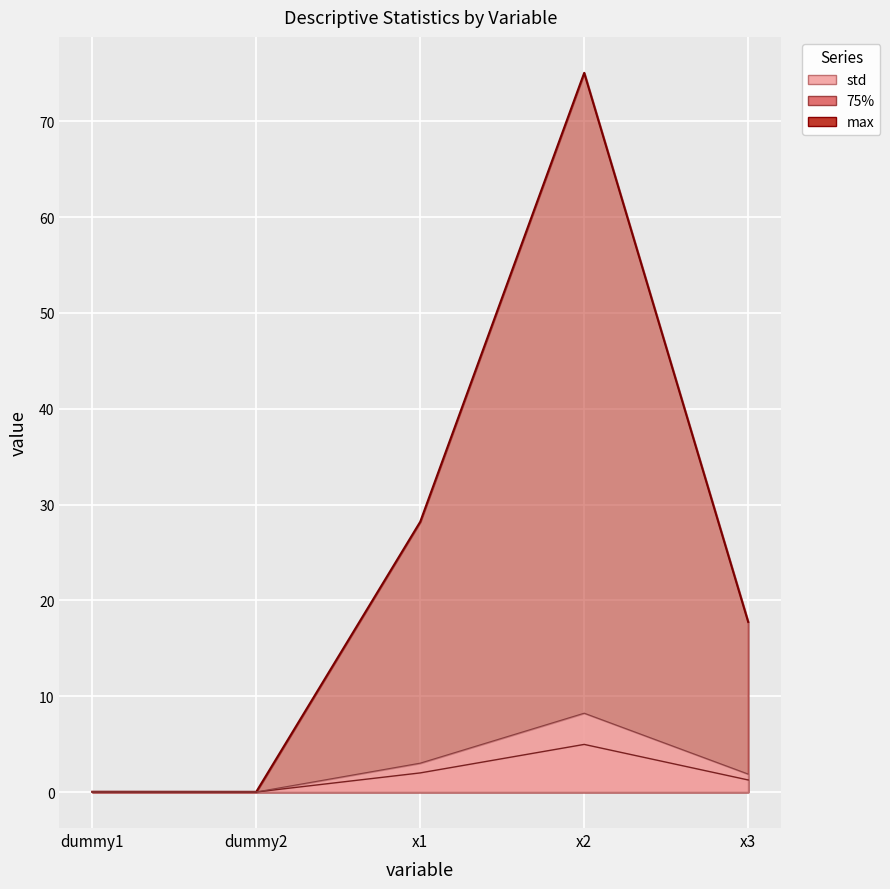

At which label does 75% first exceed 1?

x1